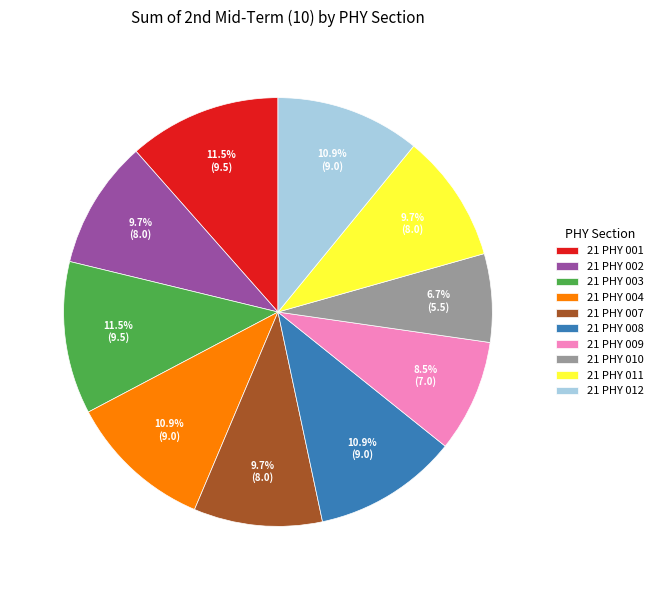

What percentage is the 21 PHY 002 slice, to the nearest percent?

10%